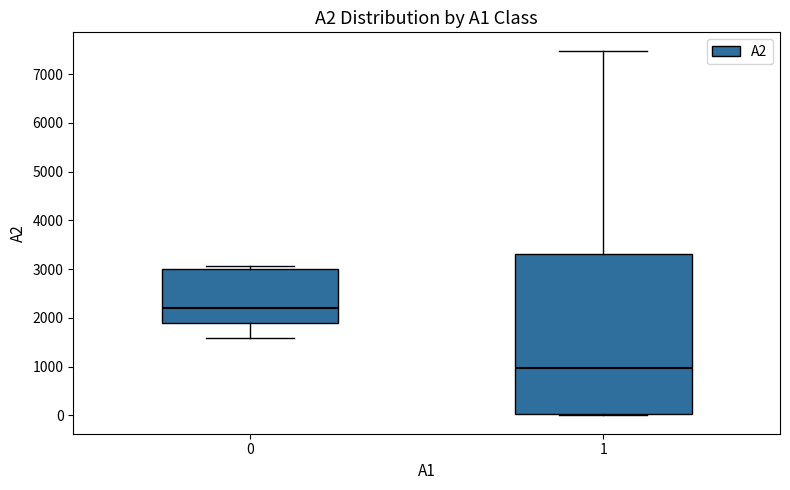

Reading left to right, read every box against the y-axis: the position of its median line, the range the box covers, and the ends of its whiskers. The values are not printed on the chart, so give them approximately, as read against the axis.

0: median 2200, box 1900 to 3000, whiskers 1600 to 3100
1: median 1000, box 0 to 3300, whiskers 0 to 7500